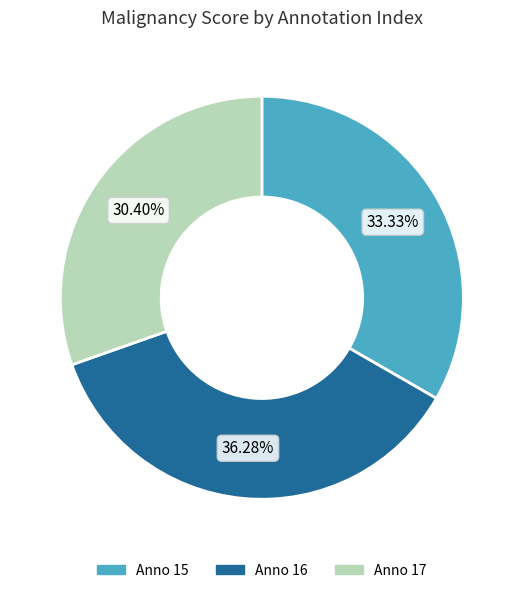

Is there a majority slice in this chart?

No